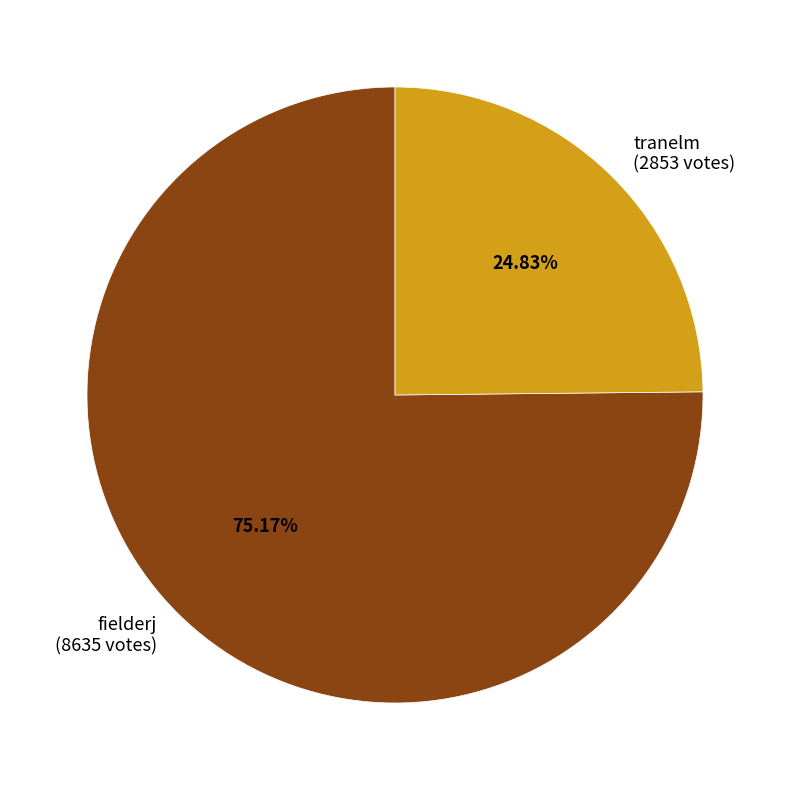

Which slice is the smallest?

tranelm